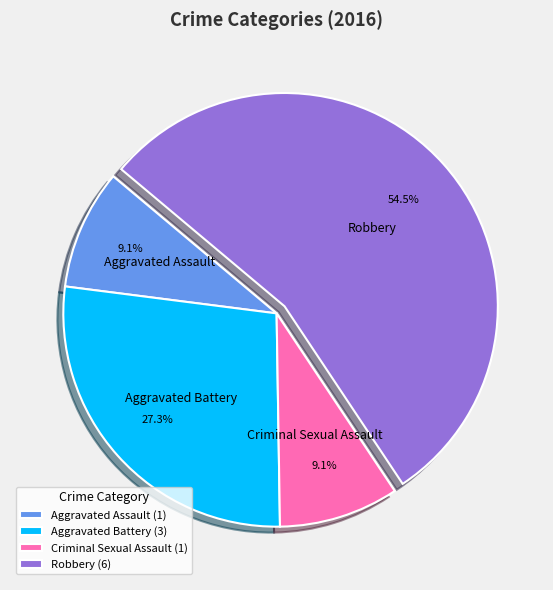

Is Aggravated Assault the majority of the pie?

No